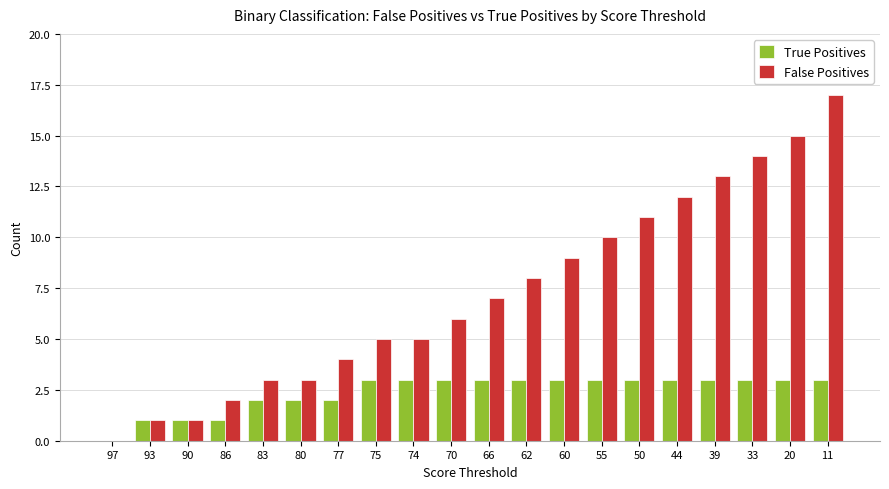

Reading left to right, list all the values displayed in this chart.

True Positives: 0	1	1	1	2	2	2	3	3	3	3	3	3	3	3	3	3	3	3	3
False Positives: 0	1	1	2	3	3	4	5	5	6	7	8	9	10	11	12	13	14	15	17